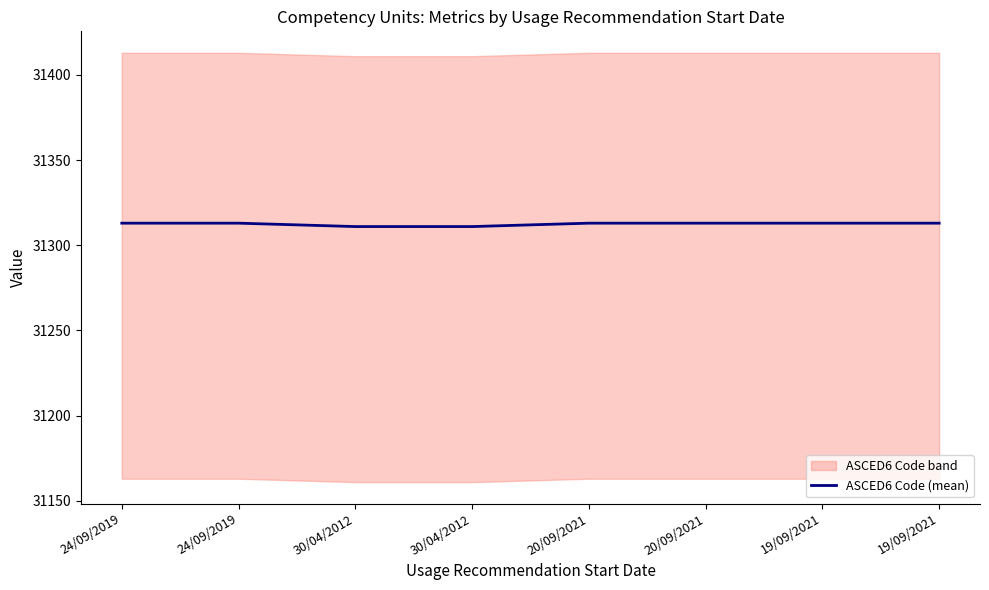

What is the difference between the values at 20/09/2021 and 30/04/2012?

2